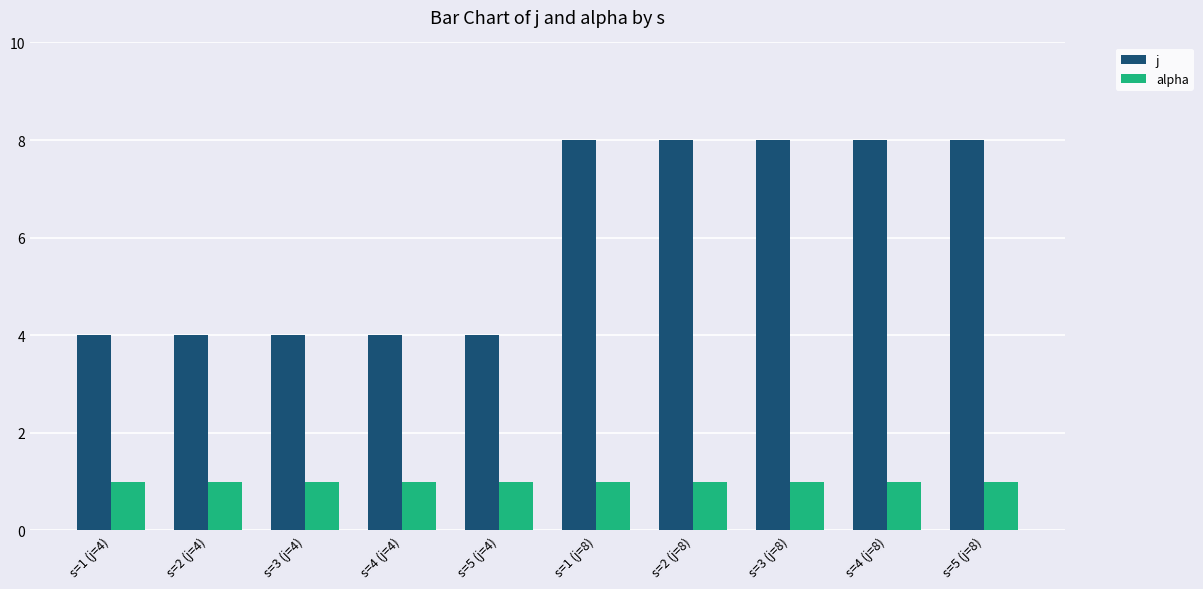

What is the average value of the j series?

6